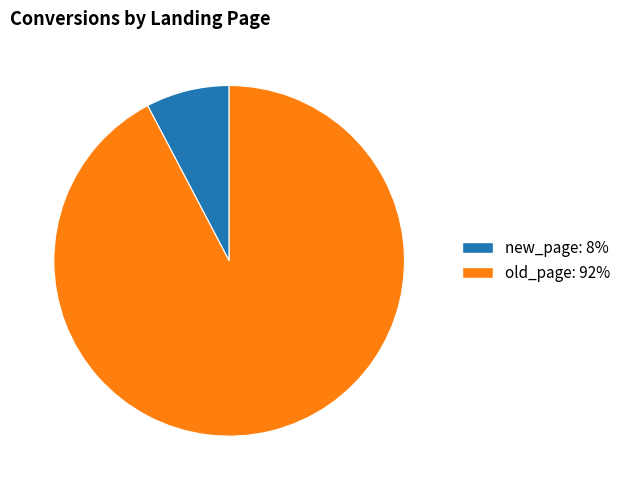

Which has a higher value, new_page or old_page?

old_page